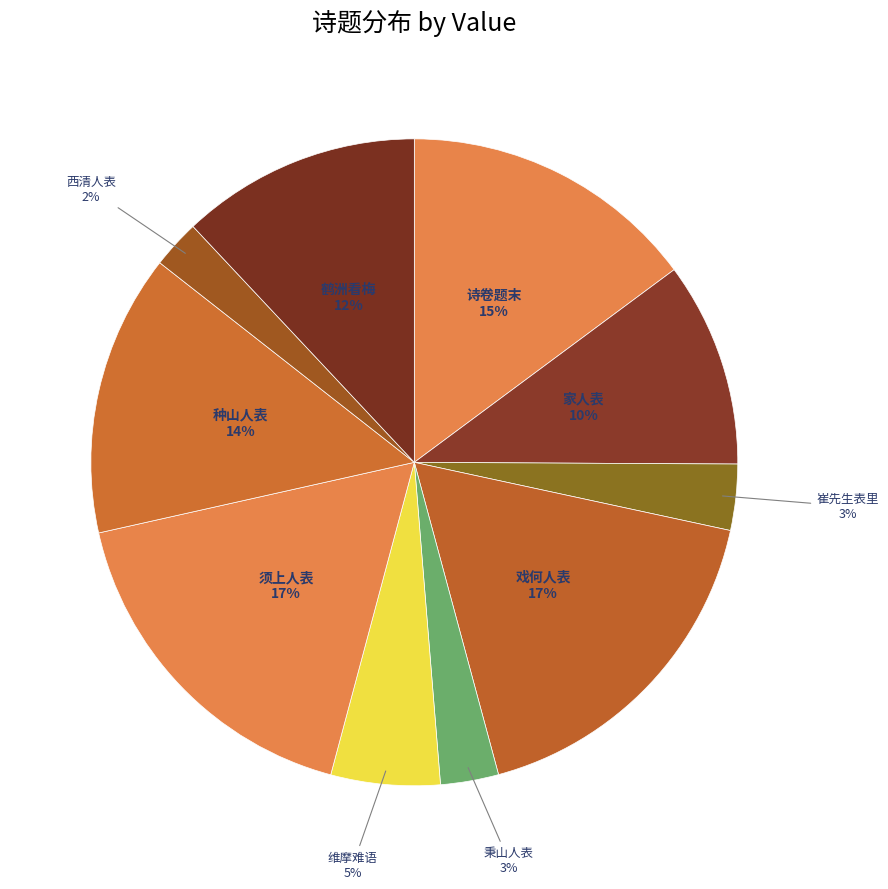

To the nearest percent, what is the average slice percentage?

10%